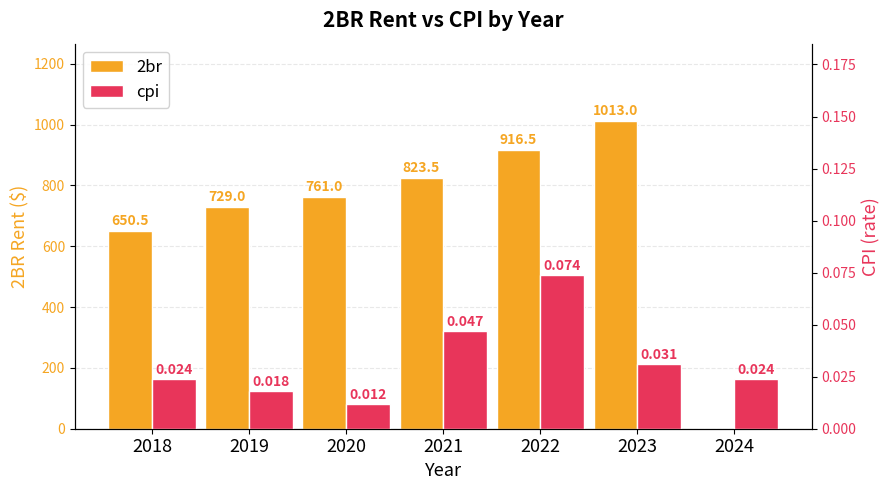

Which category has the lowest value across all series?

2024